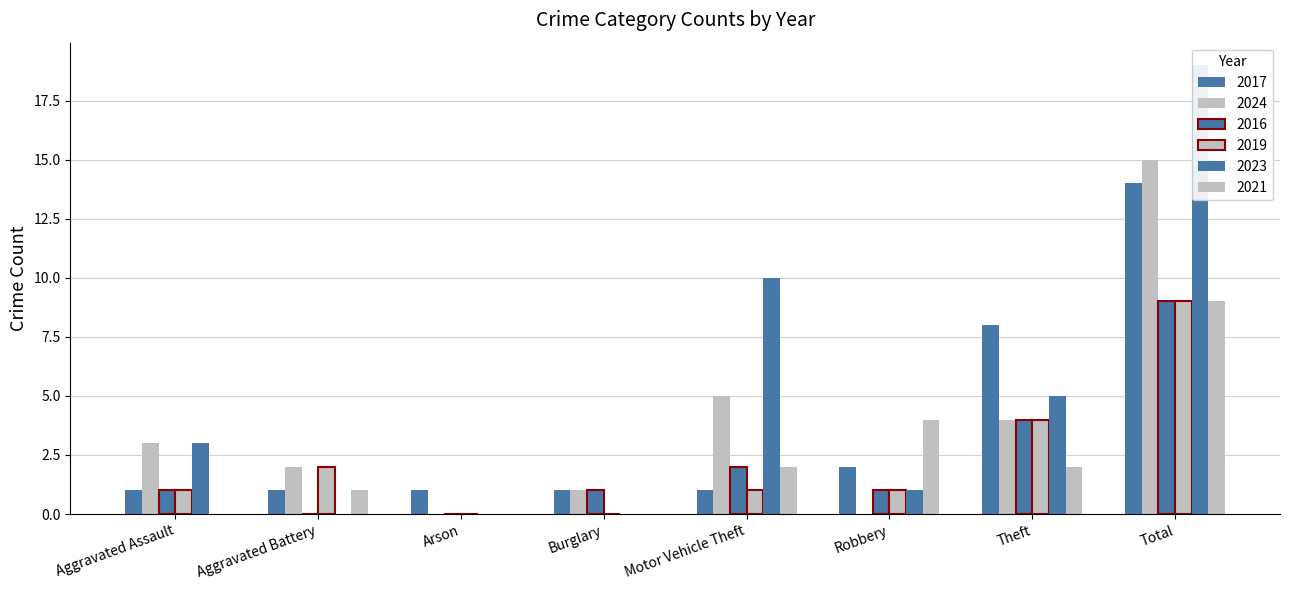

Reading left to right, extract all data points from this chart.

2017: 1	1	1	1	1	2	8	14
2024: 3	2	0	1	5	0	4	15
2016: 1	0	0	1	2	1	4	9
2019: 1	2	0	0	1	1	4	9
2023: 3	0	0	0	10	1	5	19
2021: 0	1	0	0	2	4	2	9